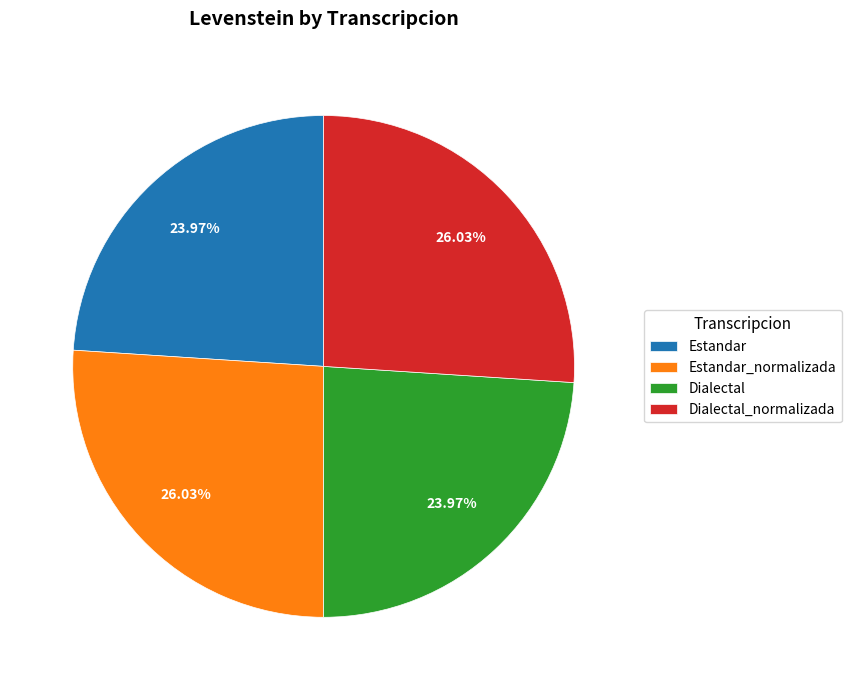

Is it true that Estandar_normalizada is 26% of the pie?

True